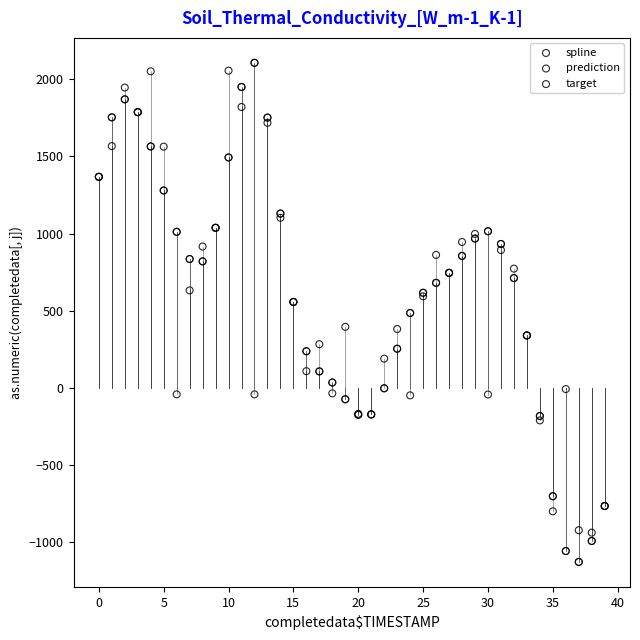

What are all the series names shown in the legend?

spline, prediction, target